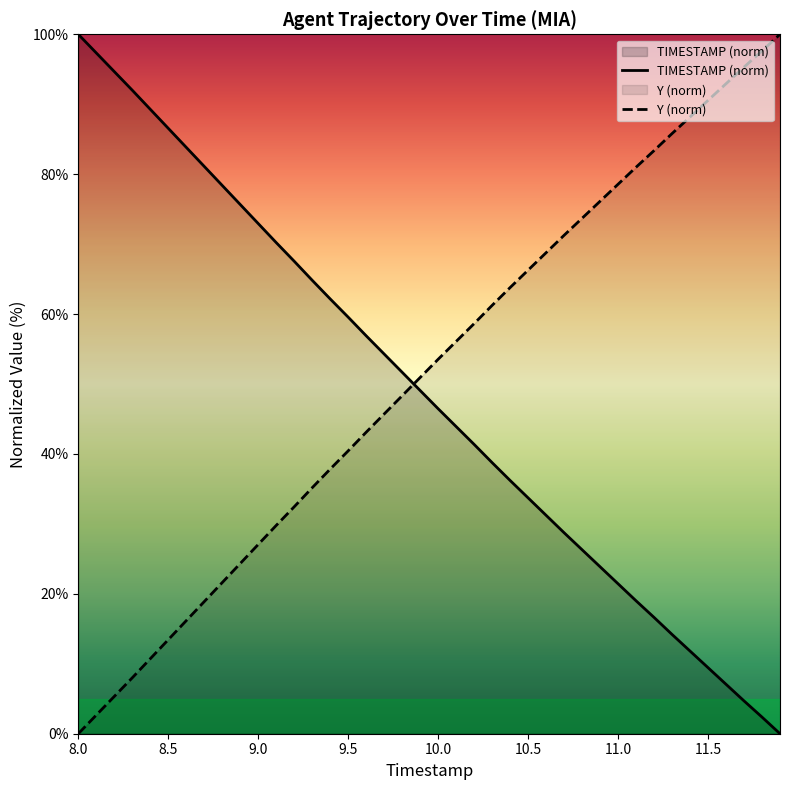

Which category has the lowest value in the Y (norm) series?

8.0